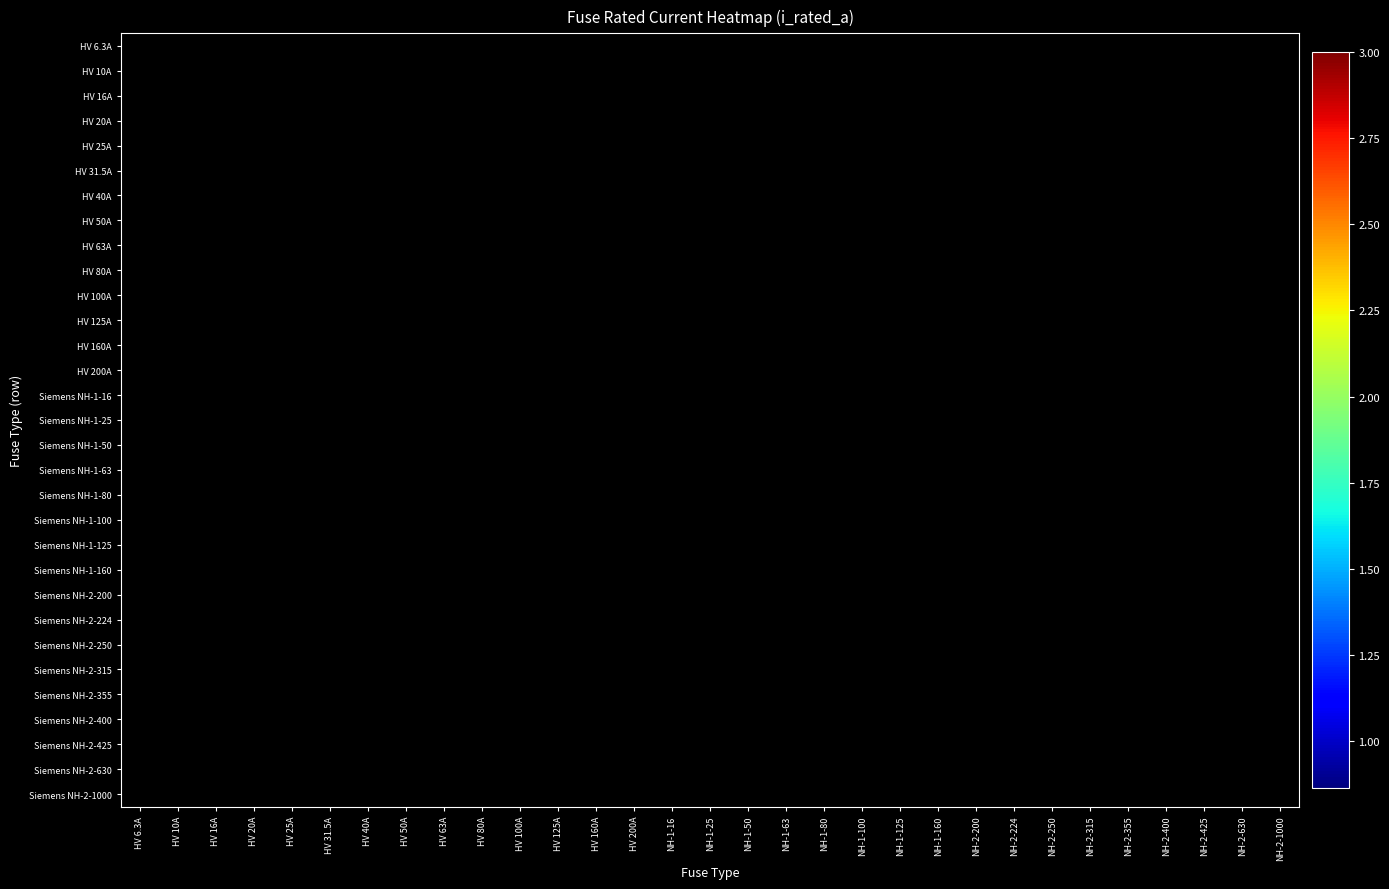

Between HV 50A and NH-2-1000, which is larger?

NH-2-1000